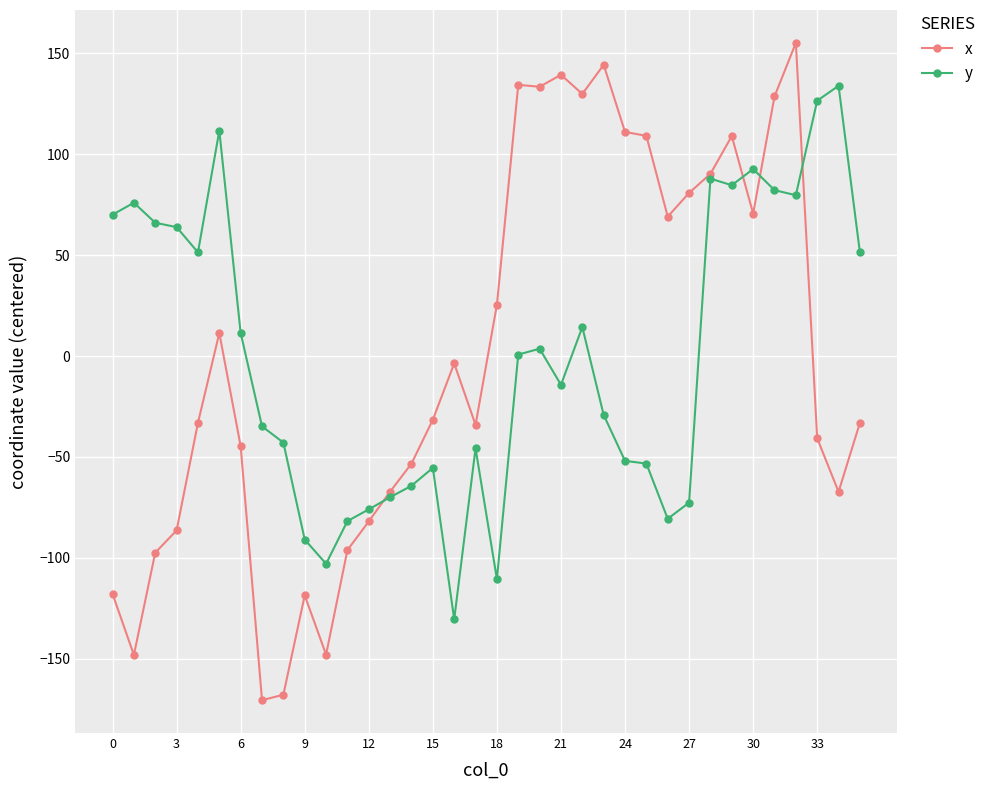

True or false: x has more than 2 interior local peaks.

True